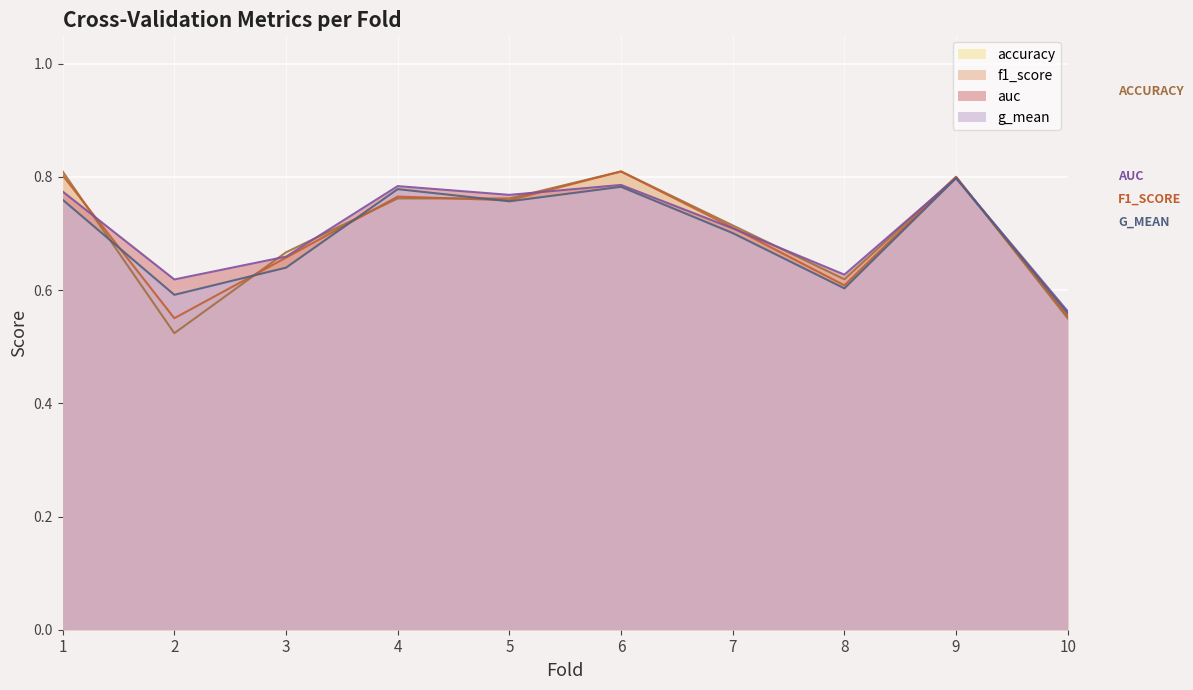

What is the total value across all series at 9?

3.2